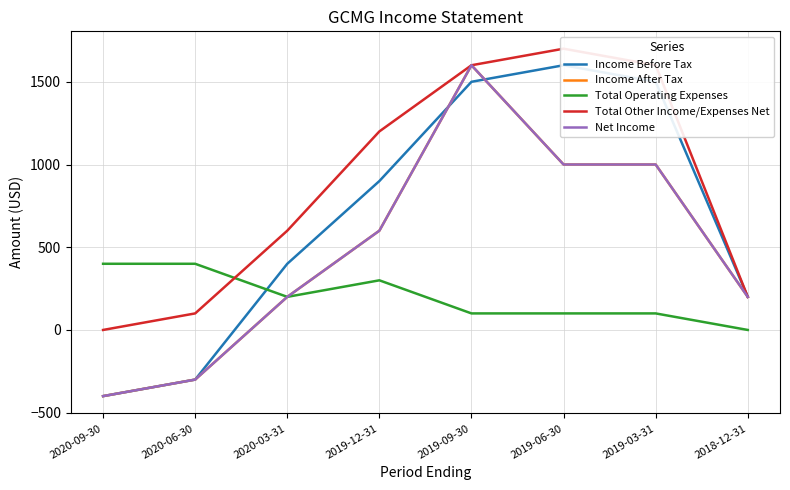

True or false: Net Income and Total Operating Expenses cross at least once.

False